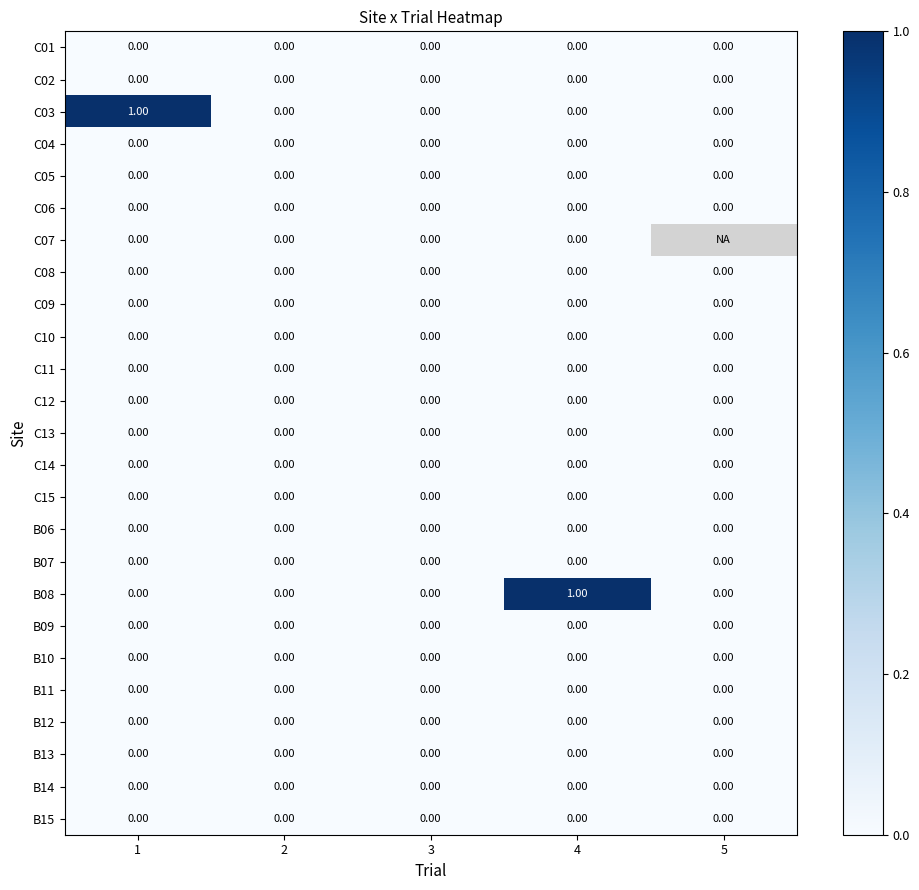

Which series changed the most between 3 and 4?

B08